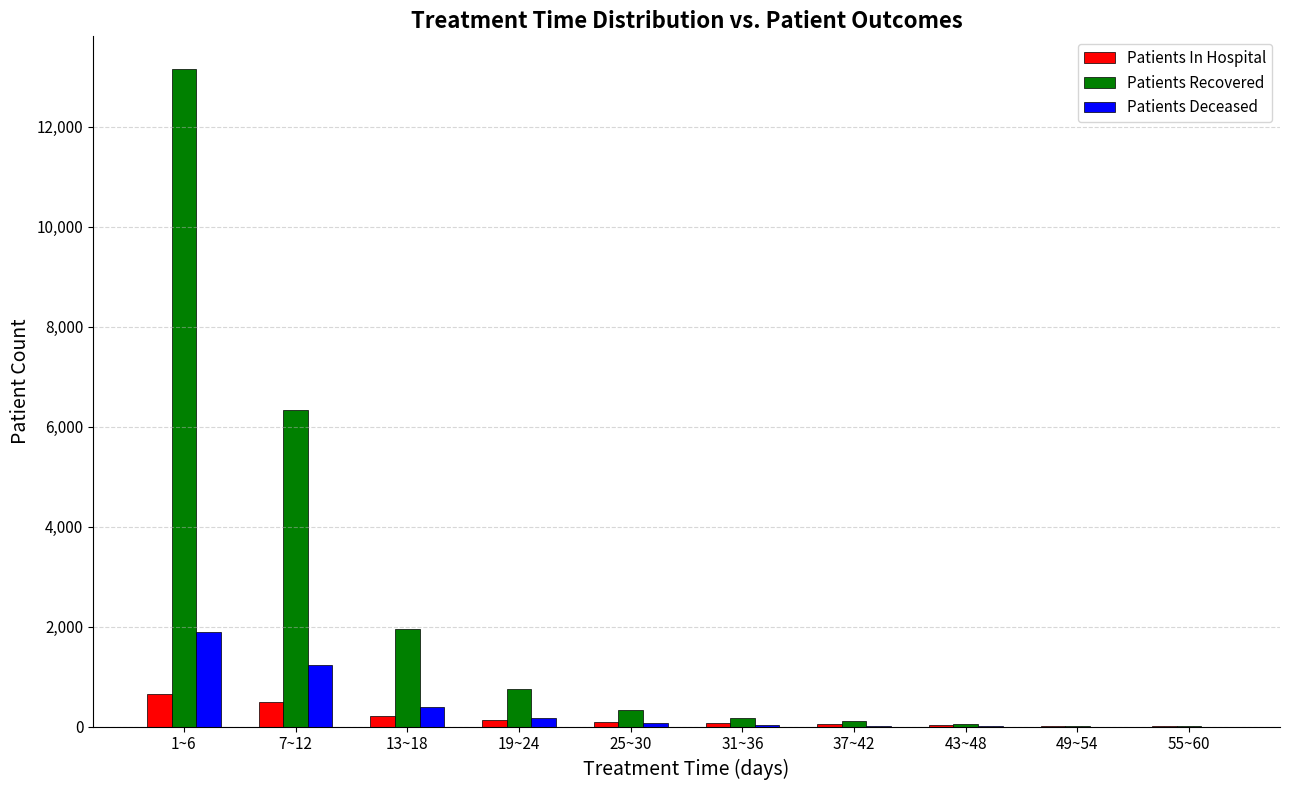

Is the value of Patients Recovered at 7~12 greater than the value of Patients Deceased at 31~36?

Yes